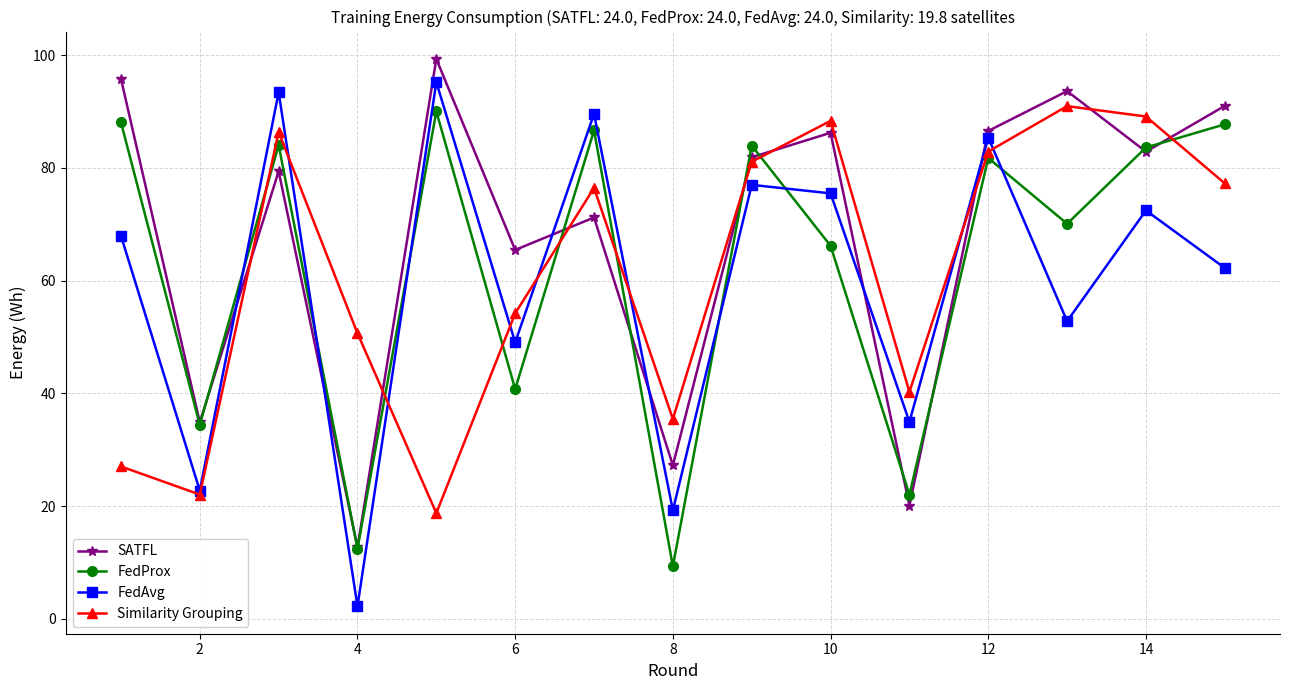

In SATFL, how many points are higher than both neighbors (excluding endpoints)?

5